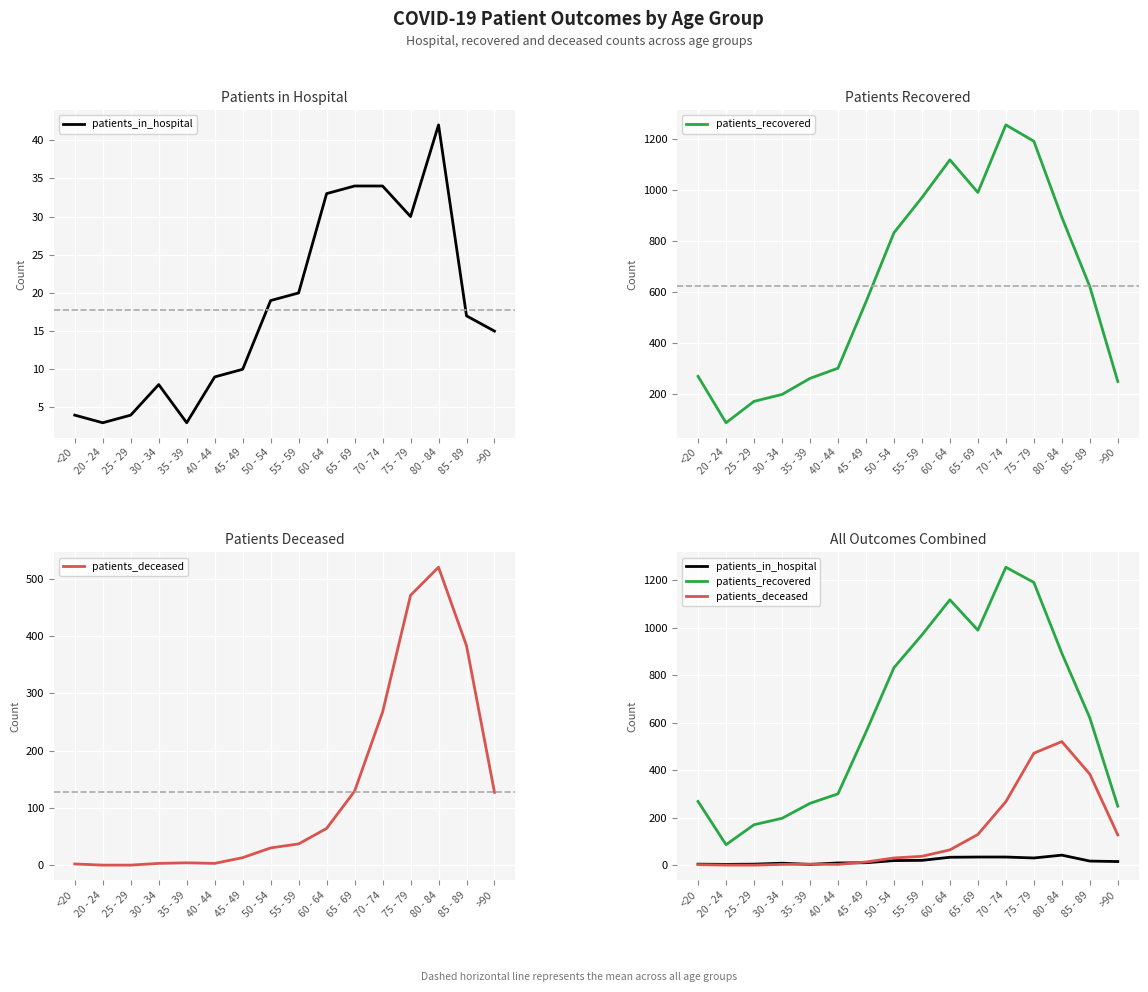

What is the average value of the patients_in_hospital series?

18